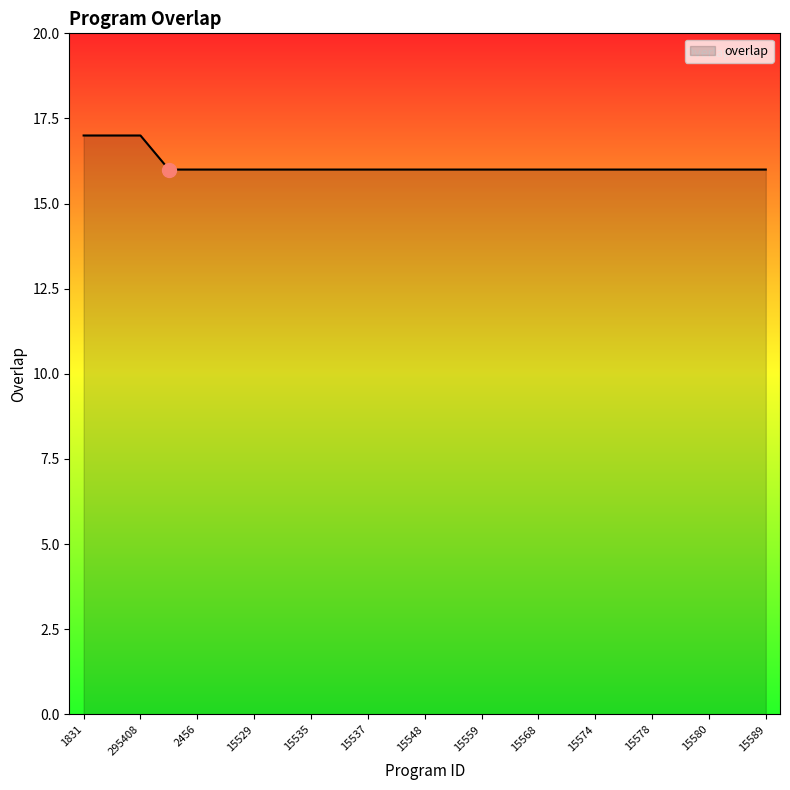

What is the smallest value displayed?

16